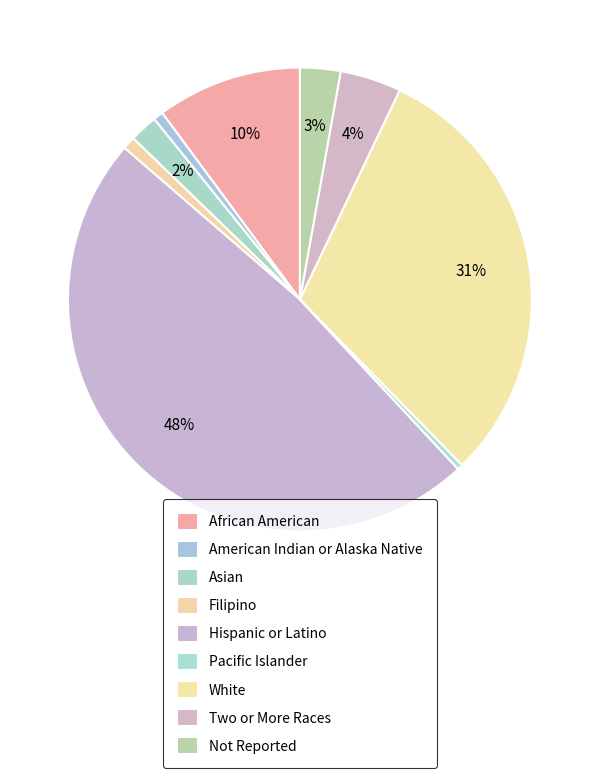

How many slices are in this pie chart?

9